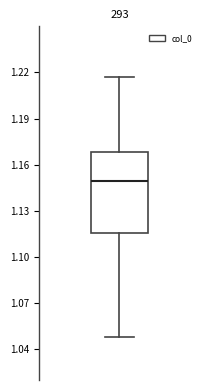

Read this box plot against the y-axis: the position of the median line, the range covered by the box, and the ends of both whiskers. The values are not printed on the chart, so give them approximately, as read against the axis.

median 1.150, box 1.115 to 1.170, whiskers 1.050 to 1.215